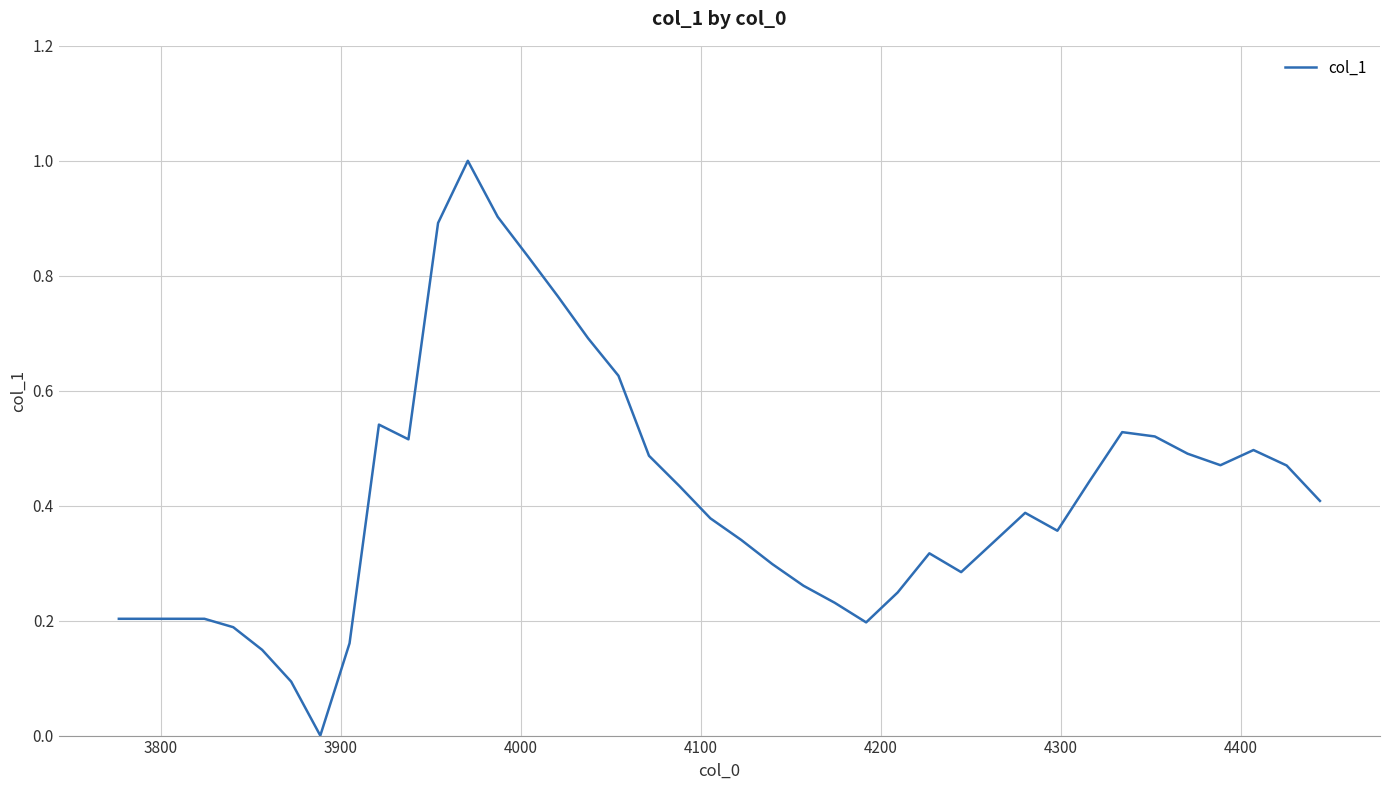

What is the maximum value shown in the chart?

1.0